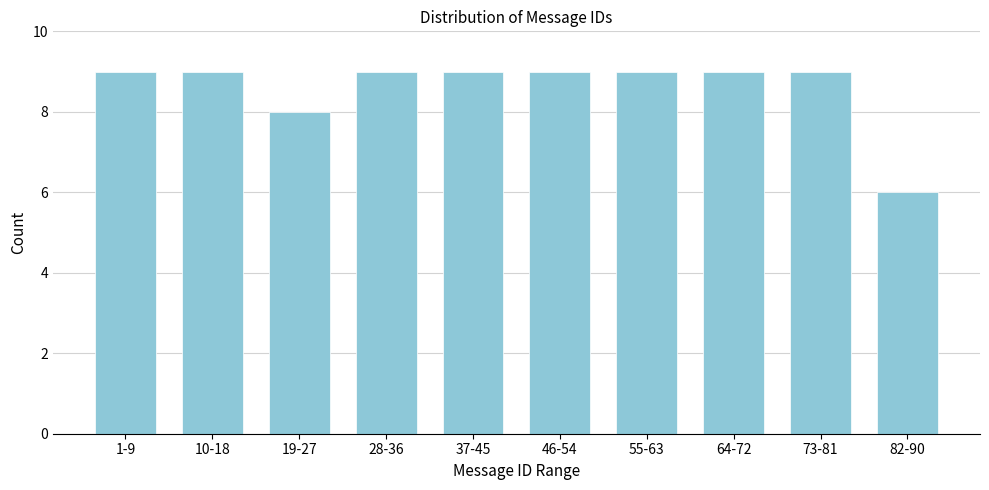

Reading left to right, transcribe all the data shown in this chart.

1-9=9	10-18=9	19-27=8	28-36=9	37-45=9	46-54=9	55-63=9	64-72=9	73-81=9	82-90=6